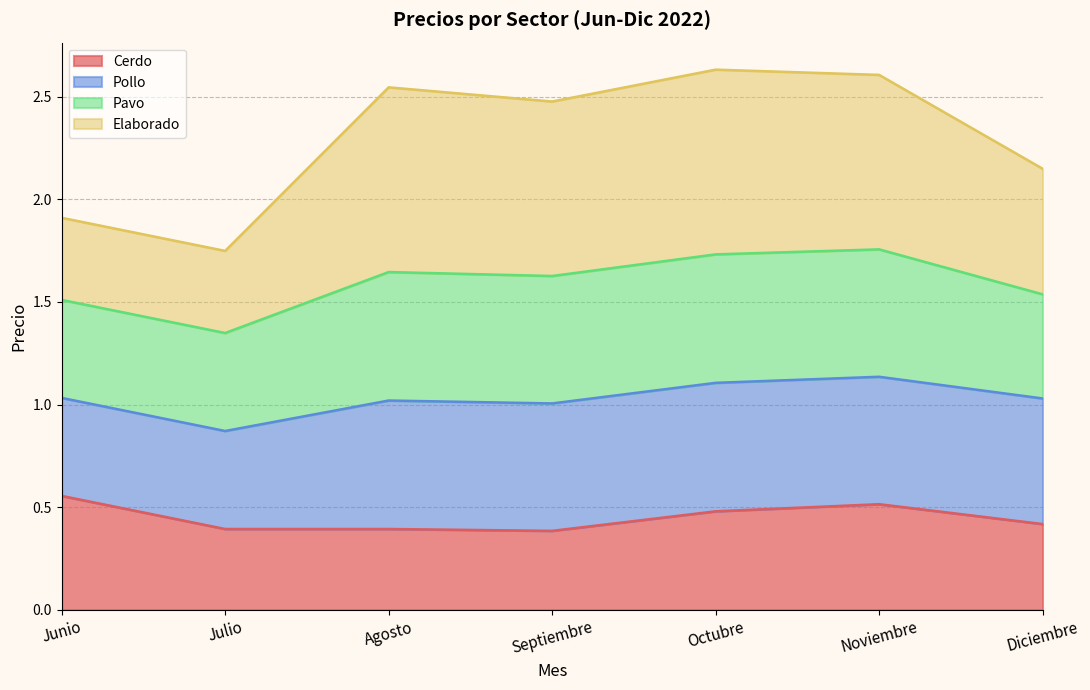

True or false: Cerdo and Elaborado intersect in this chart.

False